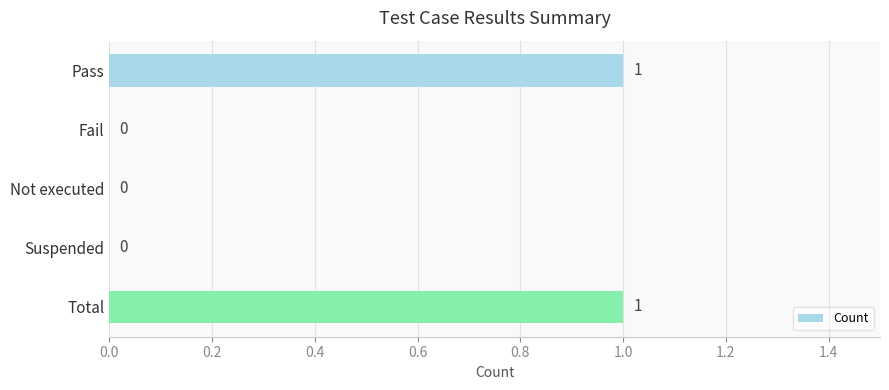

How many values are between 0 and 1?

5